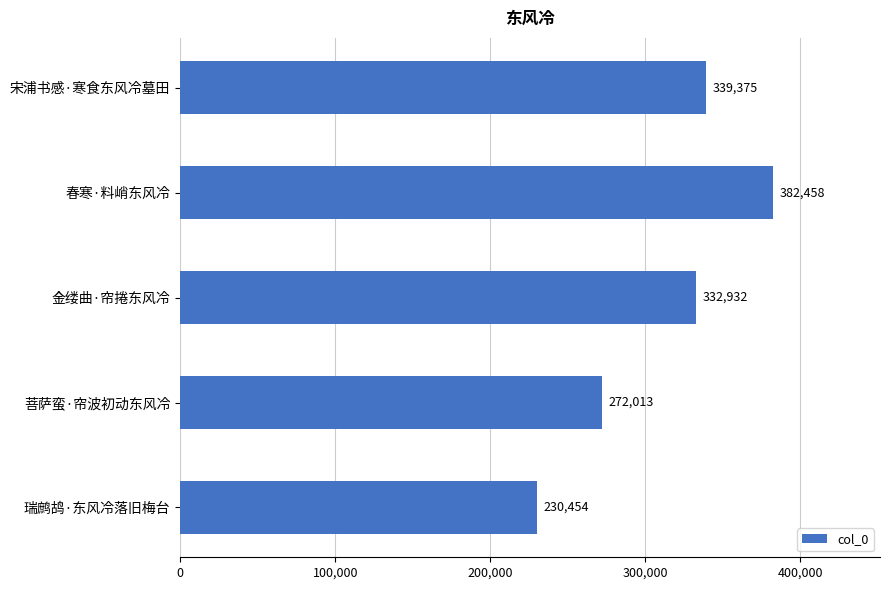

Reading bottom to top, transcribe all the data shown in this chart.

230454	272013	332932	382458	339375